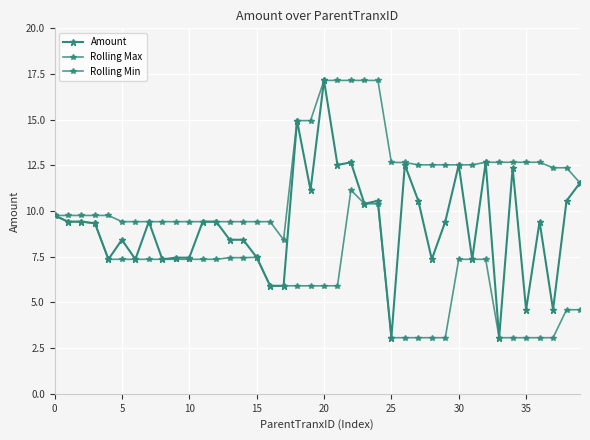

How many interior local valleys does the Rolling Max series have?

1